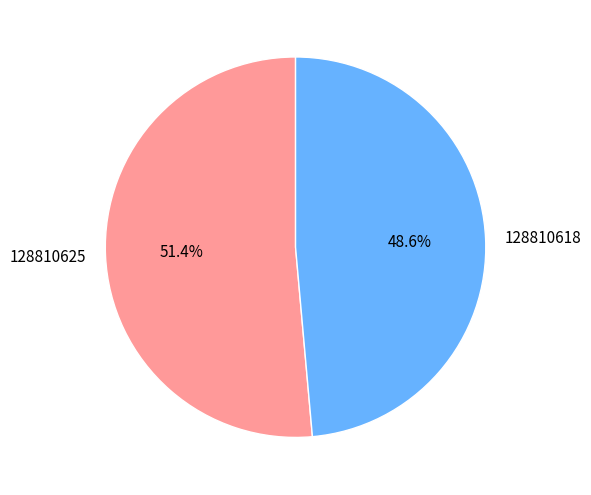

Rank the categories by value from lowest to highest.

128810618, 128810625